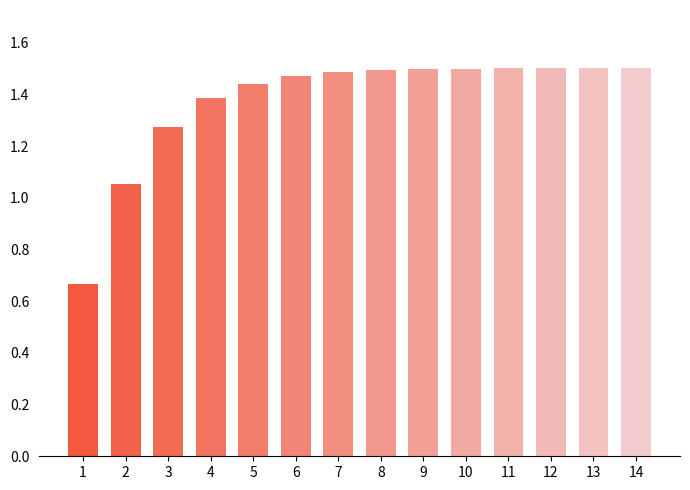

What is the difference between the second highest and second lowest values?

0.4